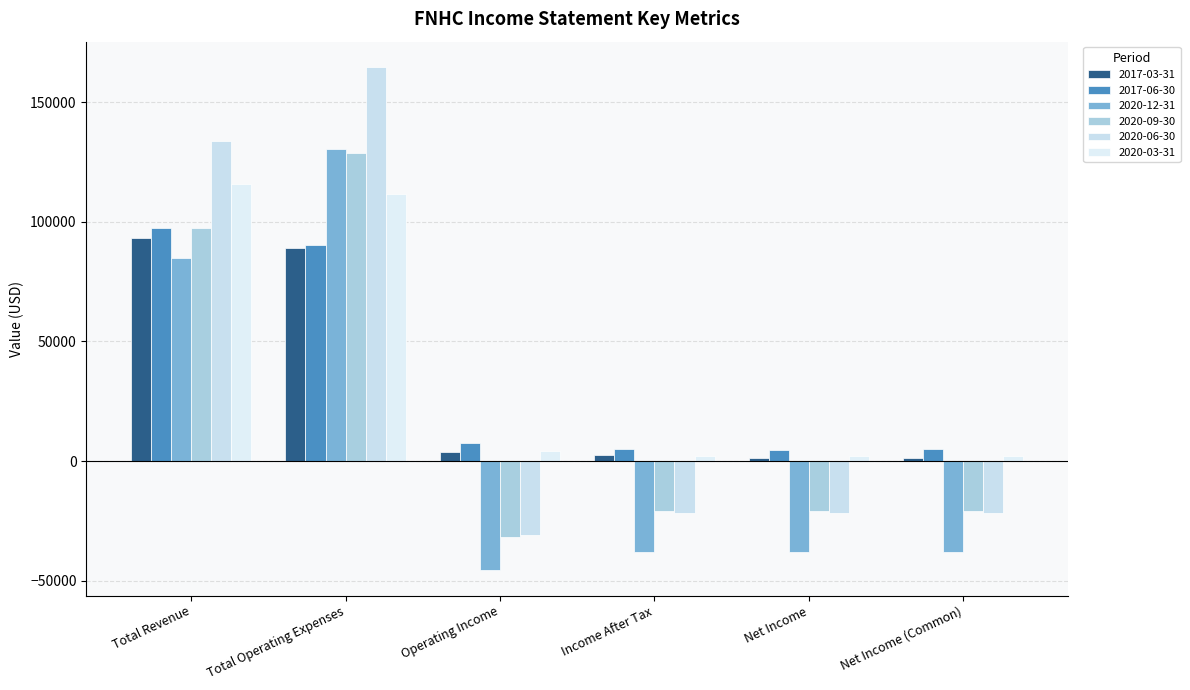

Which series has the largest total across all categories?

2020-03-31